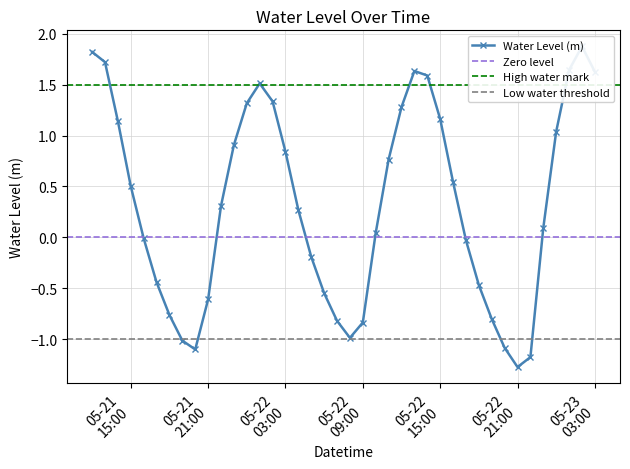

How many data points does each series have?

40